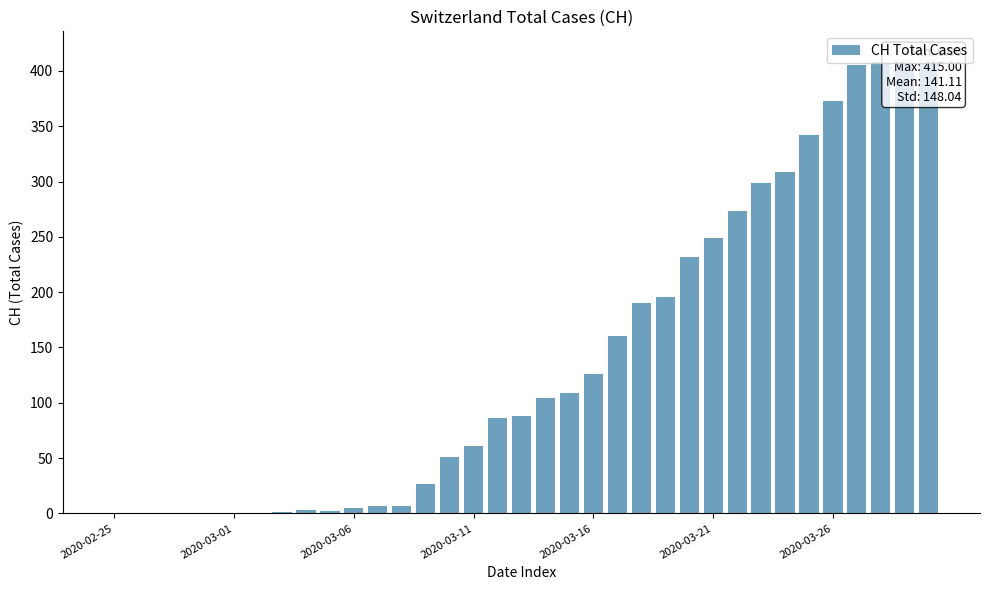

What is the average value?

141